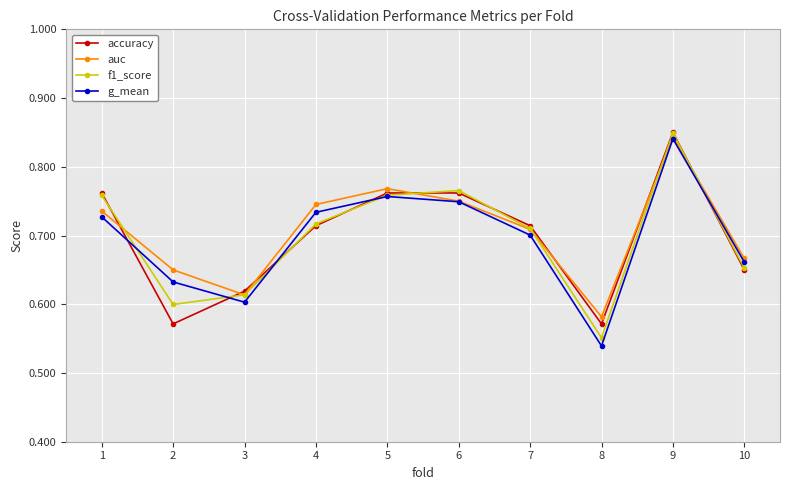

The value of f1_score at 3 is 0.4. True or false?

False